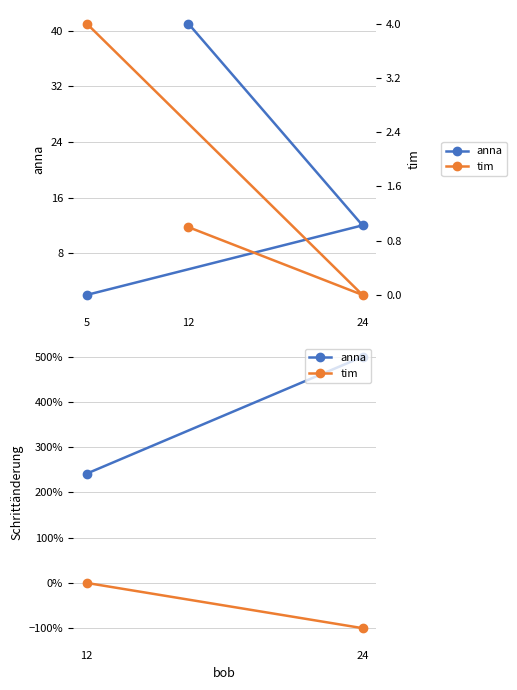

Which label corresponds to the smallest value in the chart?

24